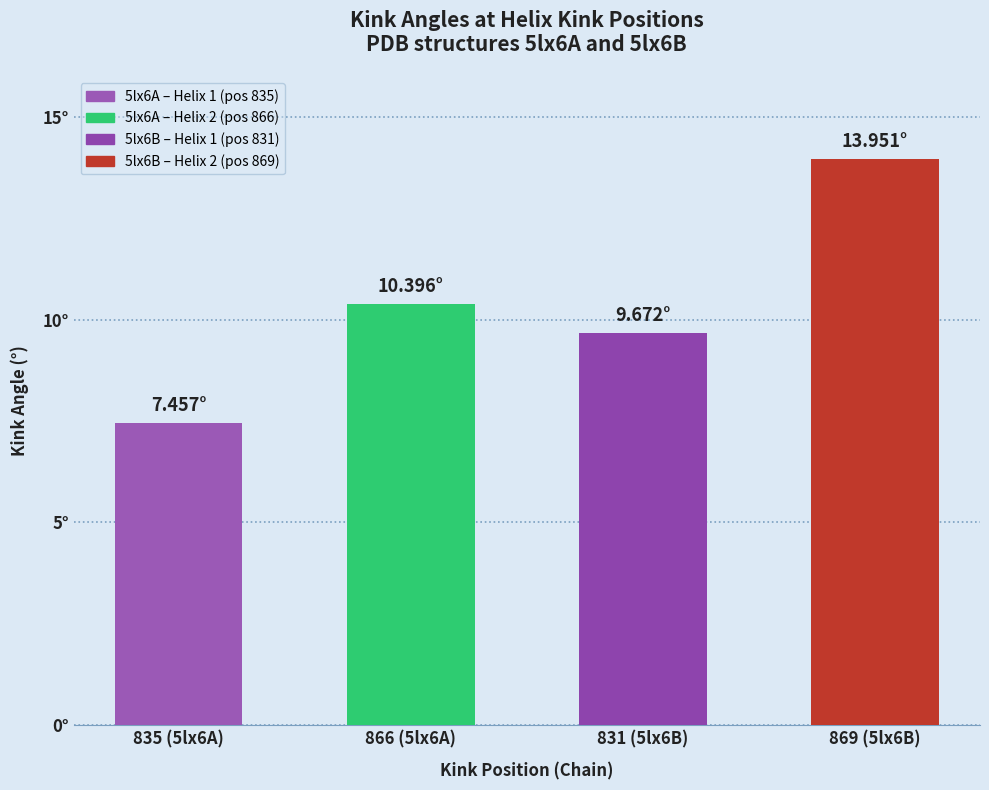

How many values are between 9 and 13?

2